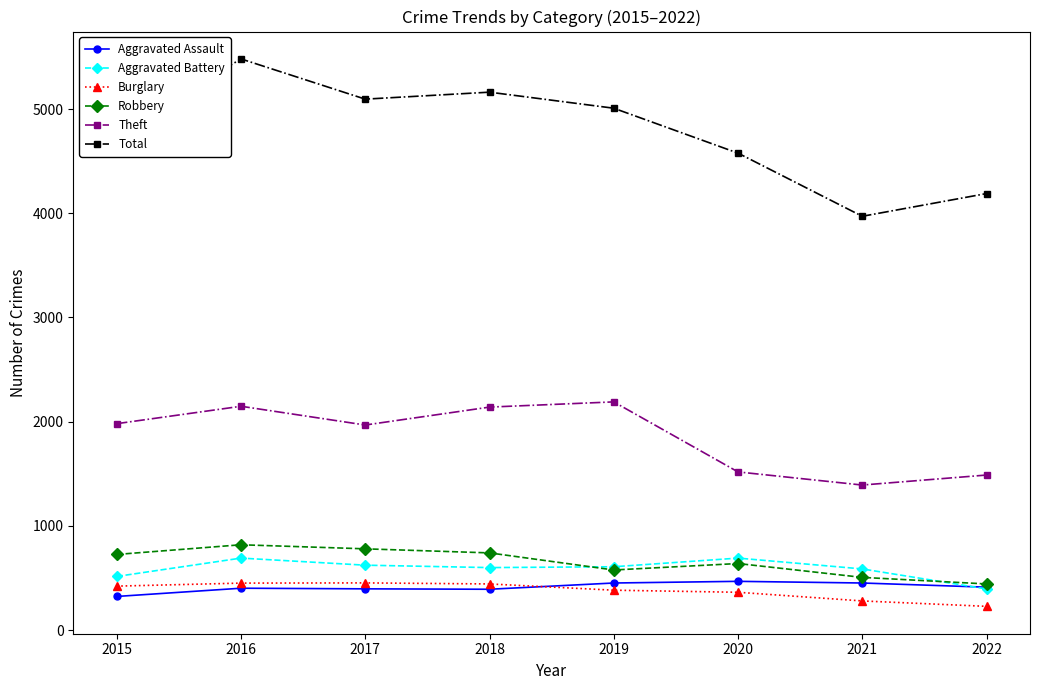

Rank the series at 2016 from lowest to highest value.

Aggravated Assault, Burglary, Aggravated Battery, Robbery, Theft, Total